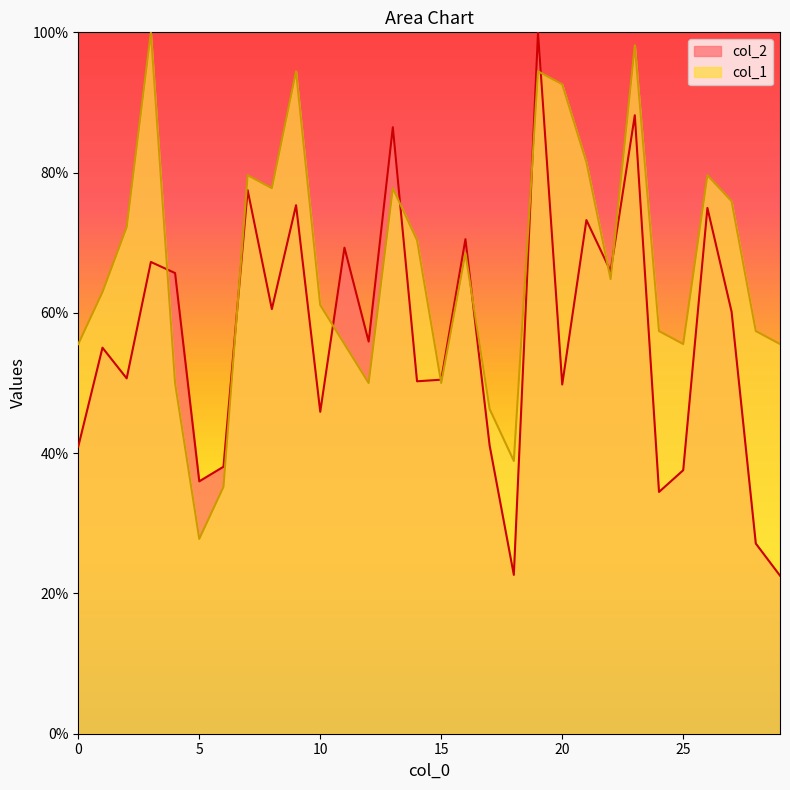

How many times do col_2 and col_1 cross each other?

10